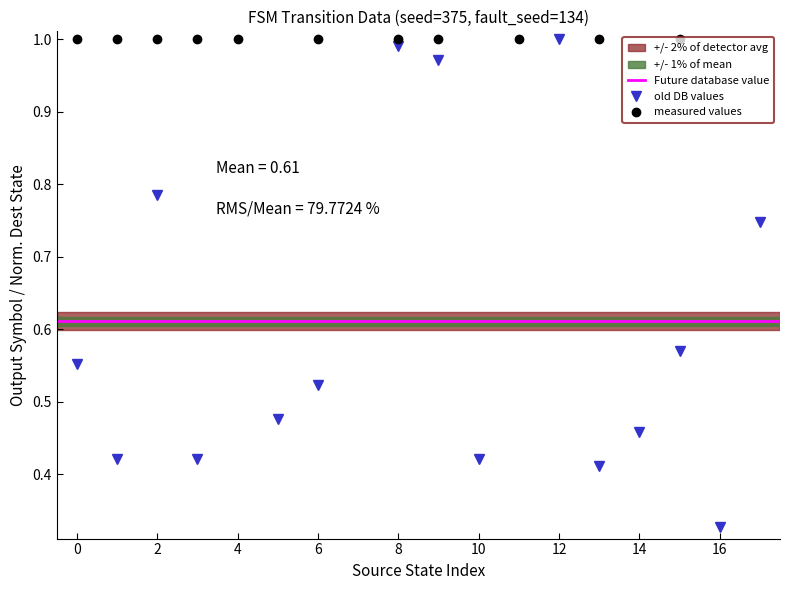

Is the value of output_symbol at 8 greater than the value of destination_state_a at 17?

Yes